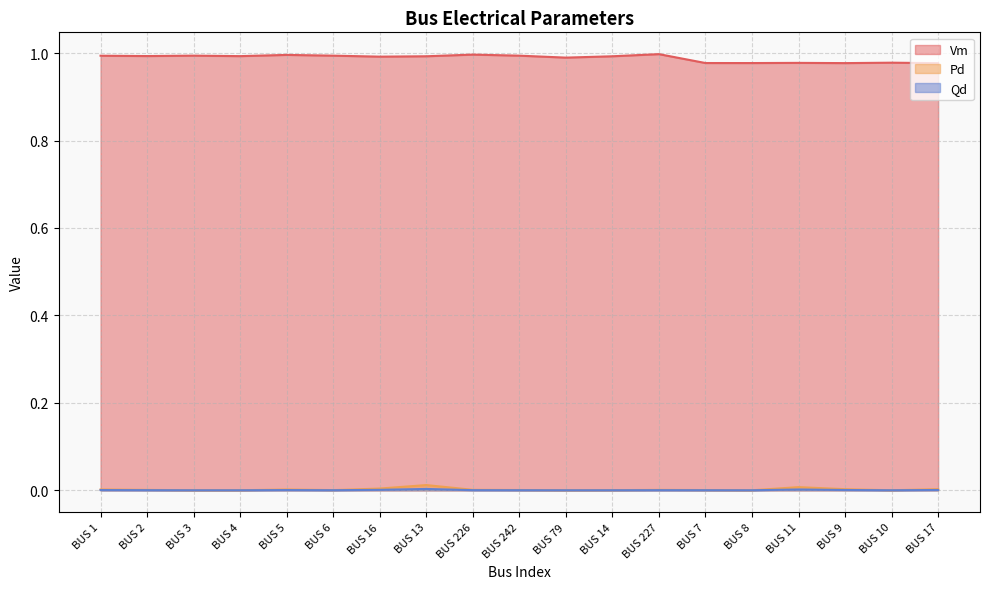

What is the total value across all series at BUS 6?

1.0